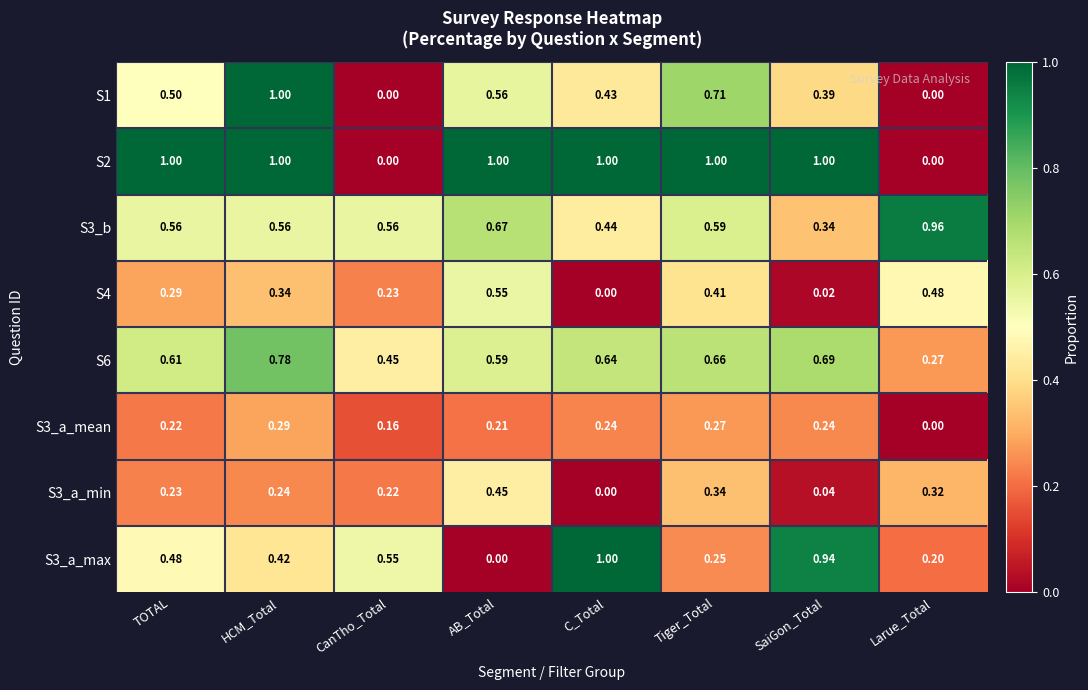

At which category is the sum across all series the highest?

HCM_Total